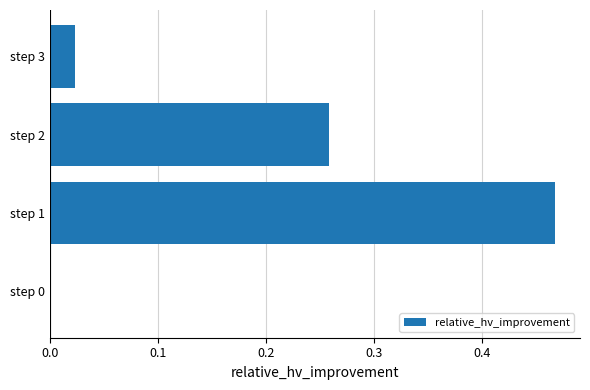

The chart shows a value of 0.3 at step 1. True or false?

False